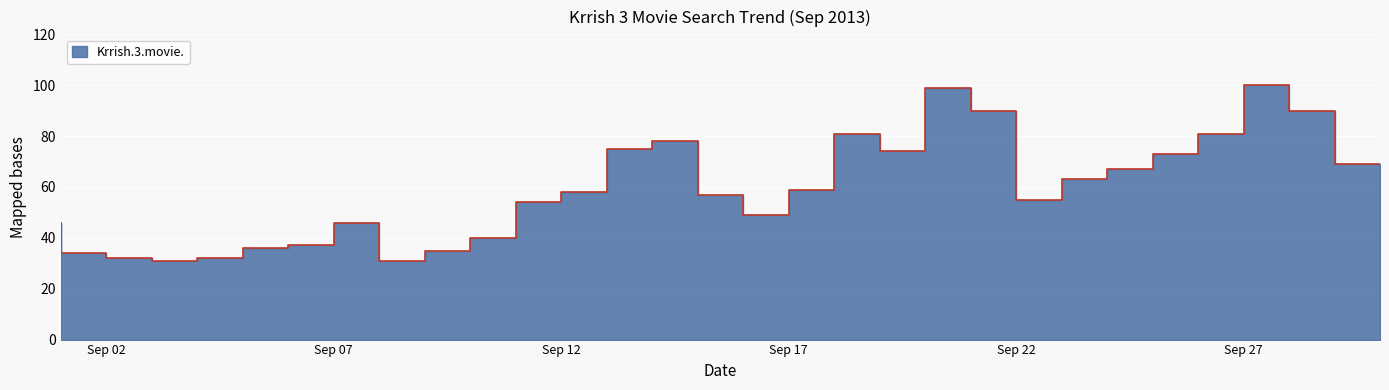

What is the sum of the values at 2013-09-12 and 2013-09-24?

117